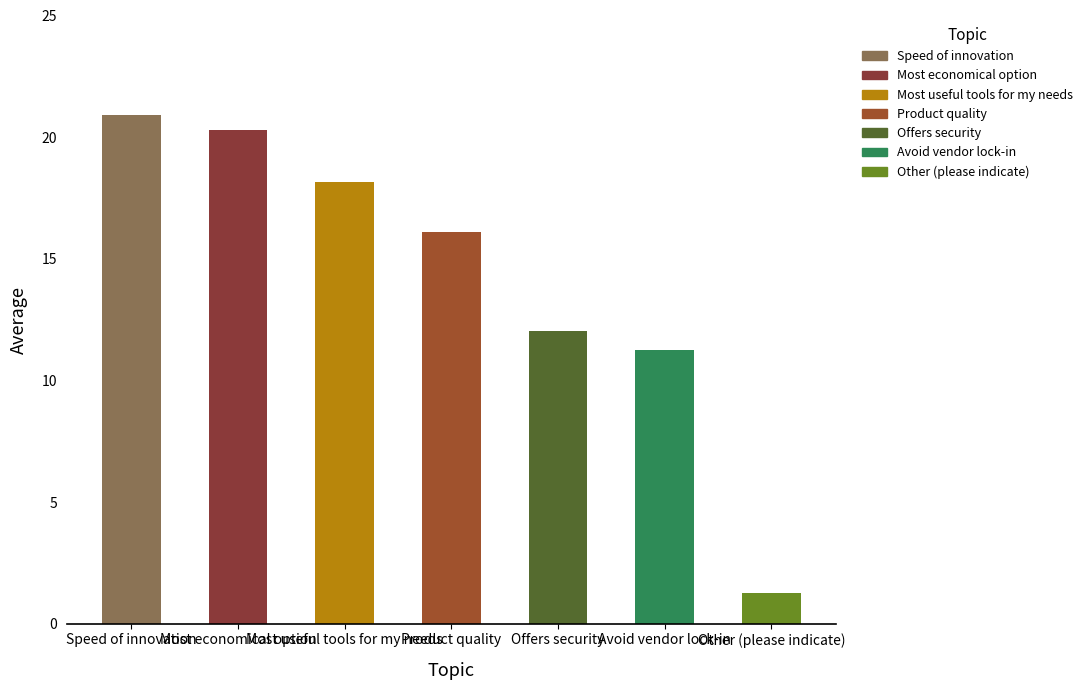

What is the change in value from Speed of innovation to Most useful tools for my needs?

-2.7